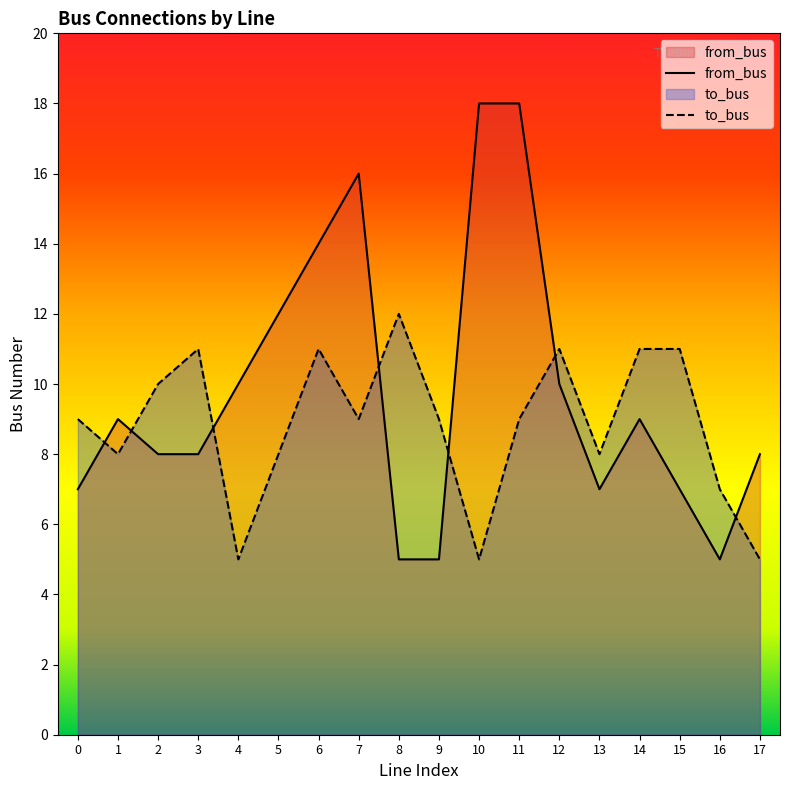

Reading left to right, list all the values displayed in this chart.

from_bus: 7	9	8	8	10	12	14	16	5	5	18	18	10	7	9	7	5	8
to_bus: 9	8	10	11	5	8	11	9	12	9	5	9	11	8	11	11	7	5